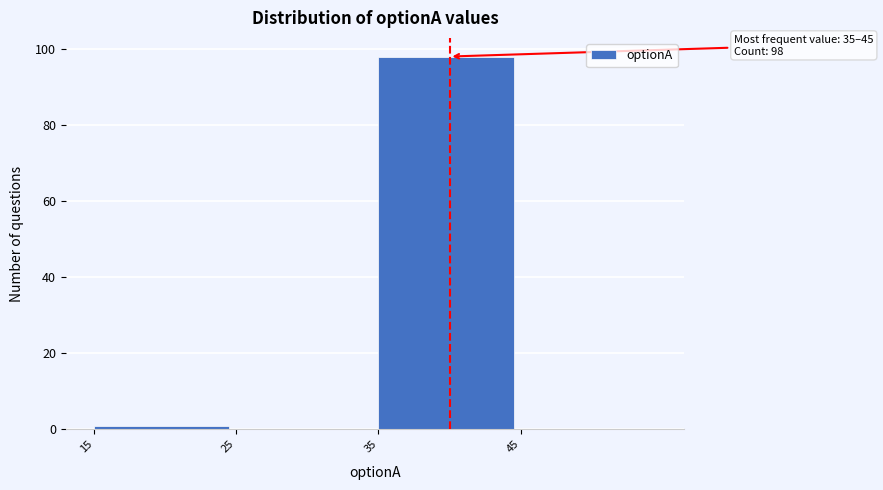

Which range on the x-axis has the tallest bar?

35 to 45